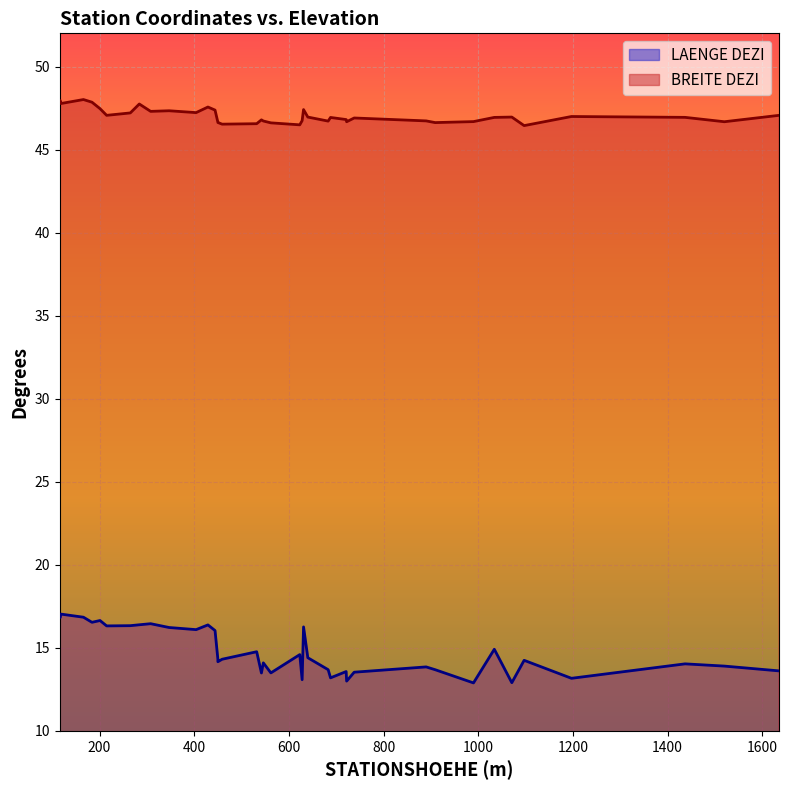

Rank the series at 37 from lowest to highest value.

LAENGE DEZI, BREITE DEZI